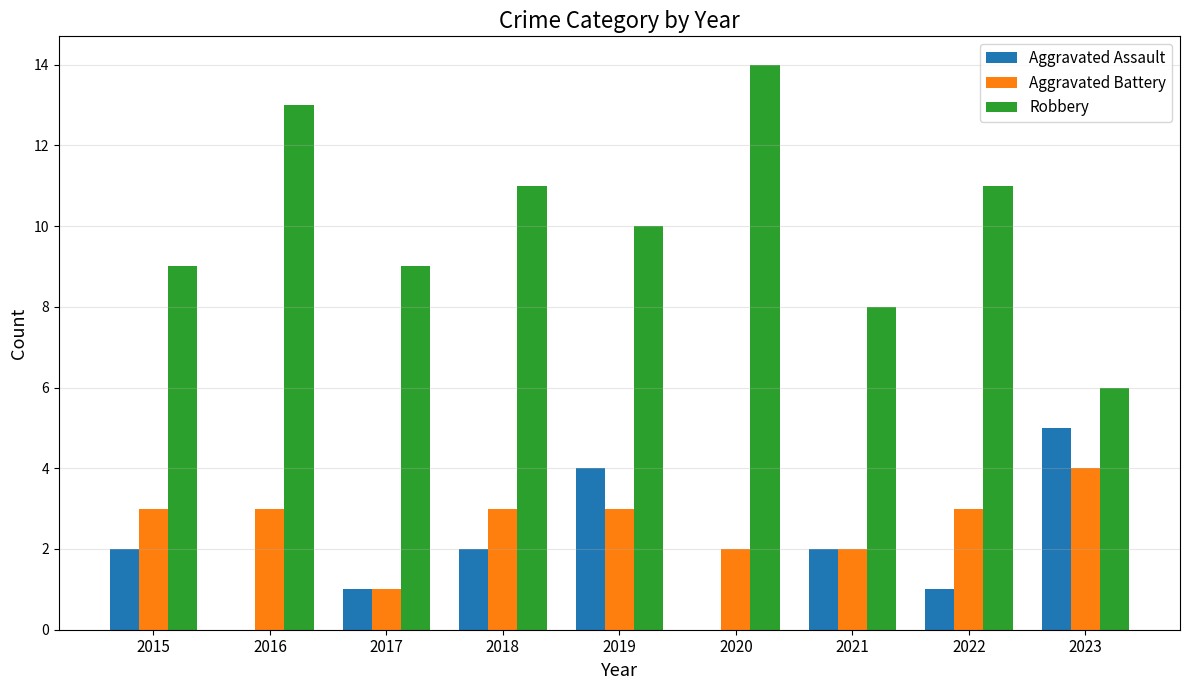

What is the maximum value shown in the chart?

14